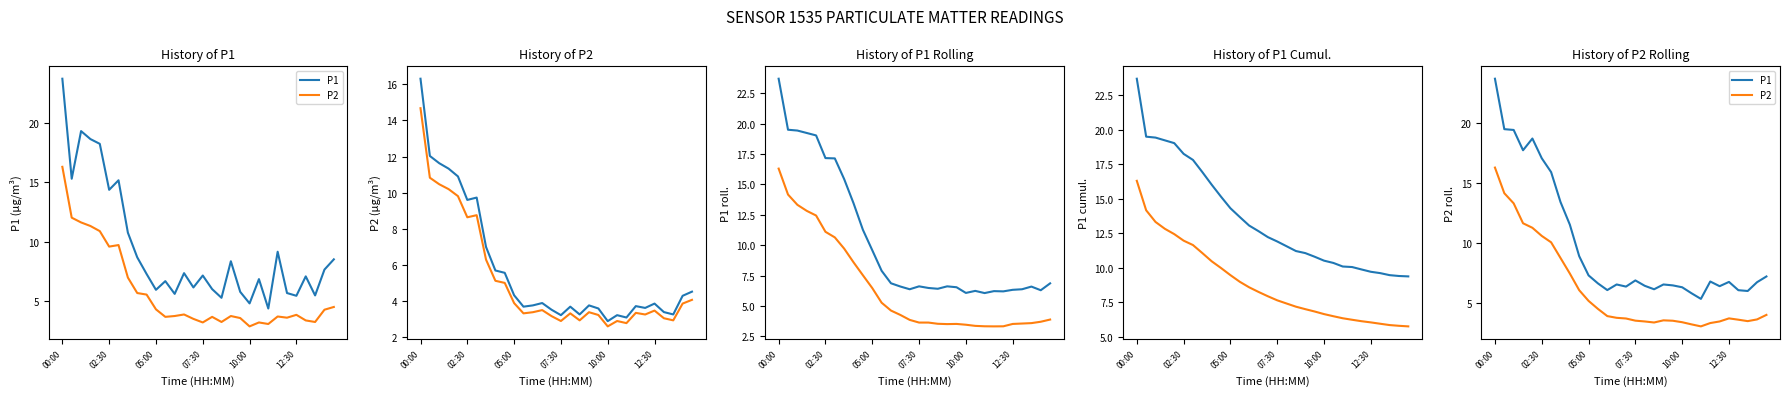

What are all the series names shown in the legend?

P1, P2